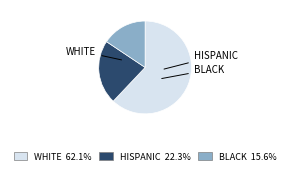

Does any single category account for the majority?

Yes